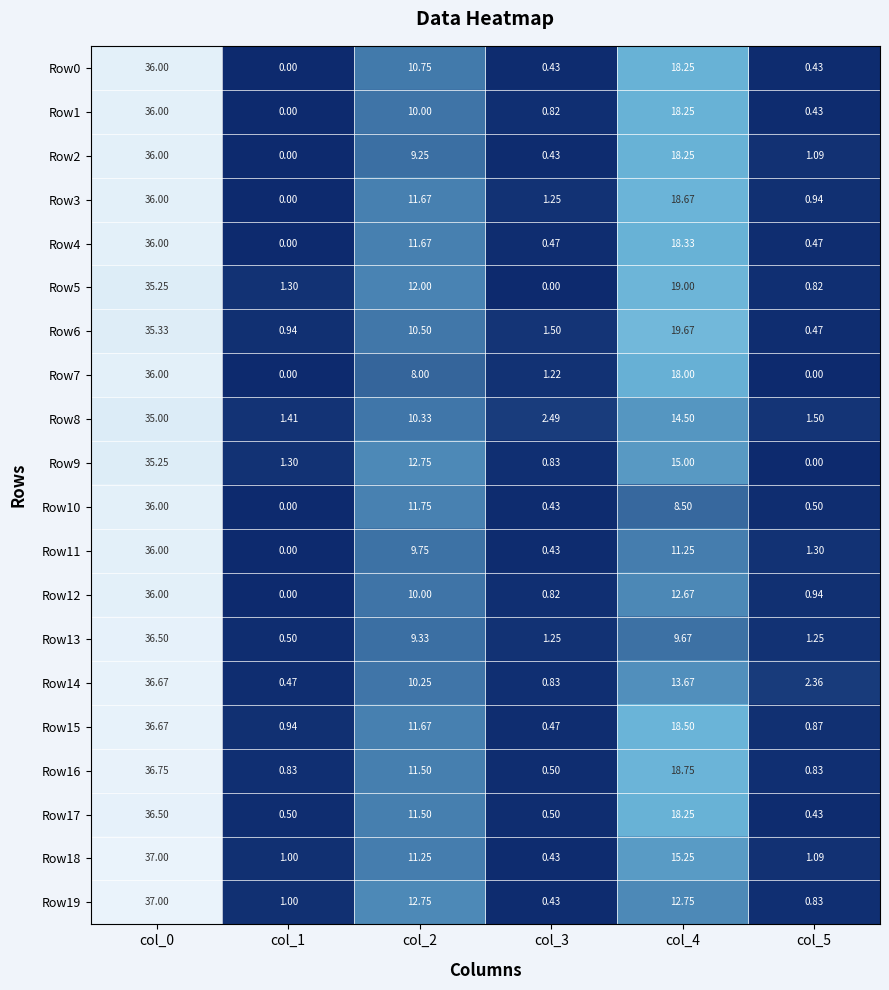

Is the value of Row7 at col_3 greater than the value of Row1 at col_2?

No